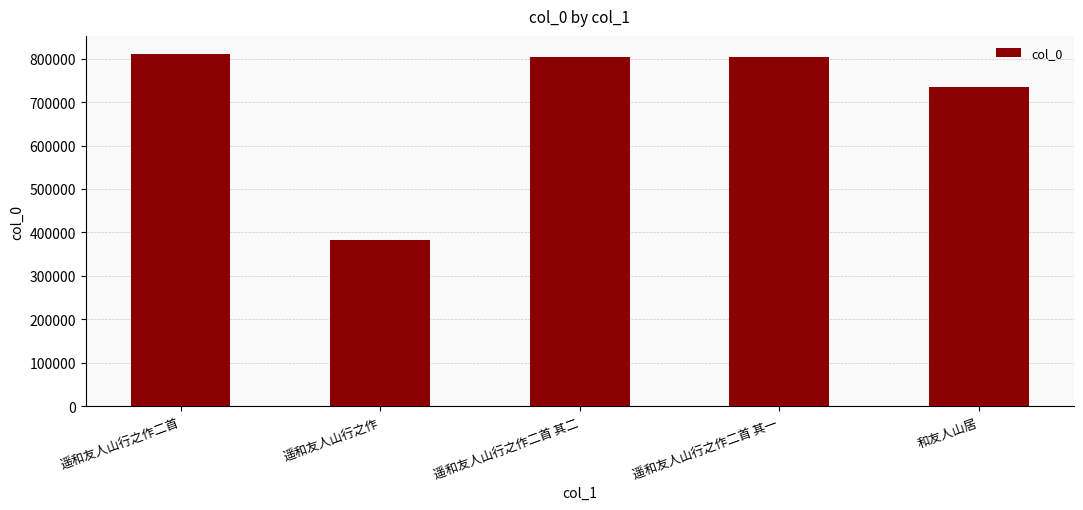

Which category has the highest value across all series?

遥和友人山行之作二首